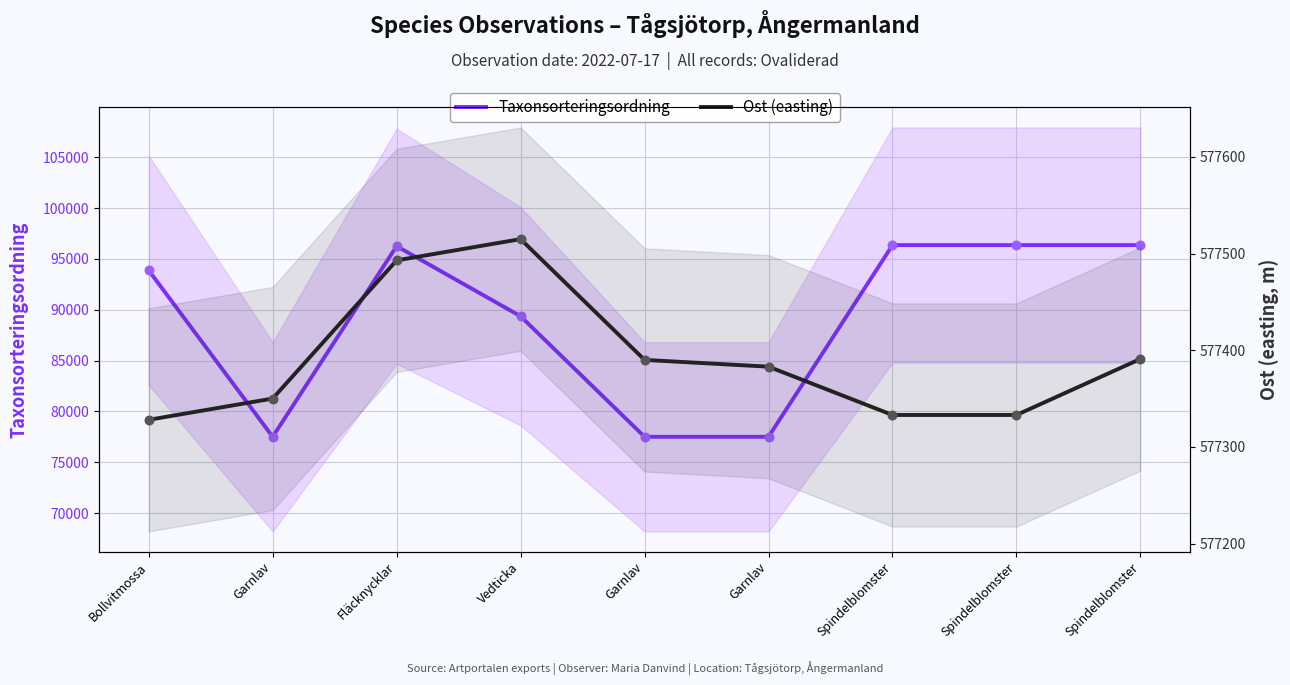

At how many categories does at least one series exceed 416718?

9